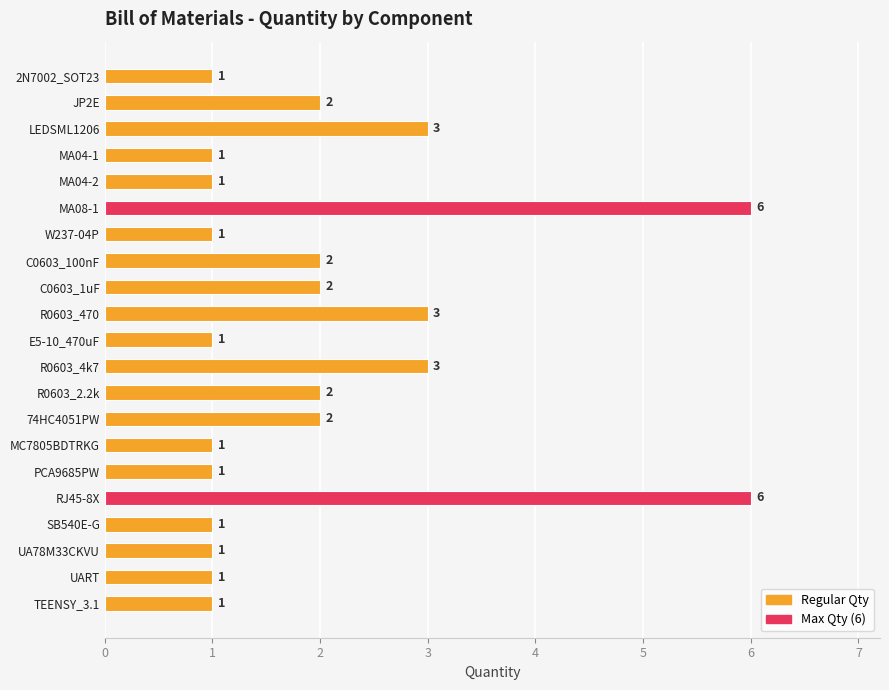

Approximately how many times larger is the value at SB540E-G compared to TEENSY_3.1?

1.0